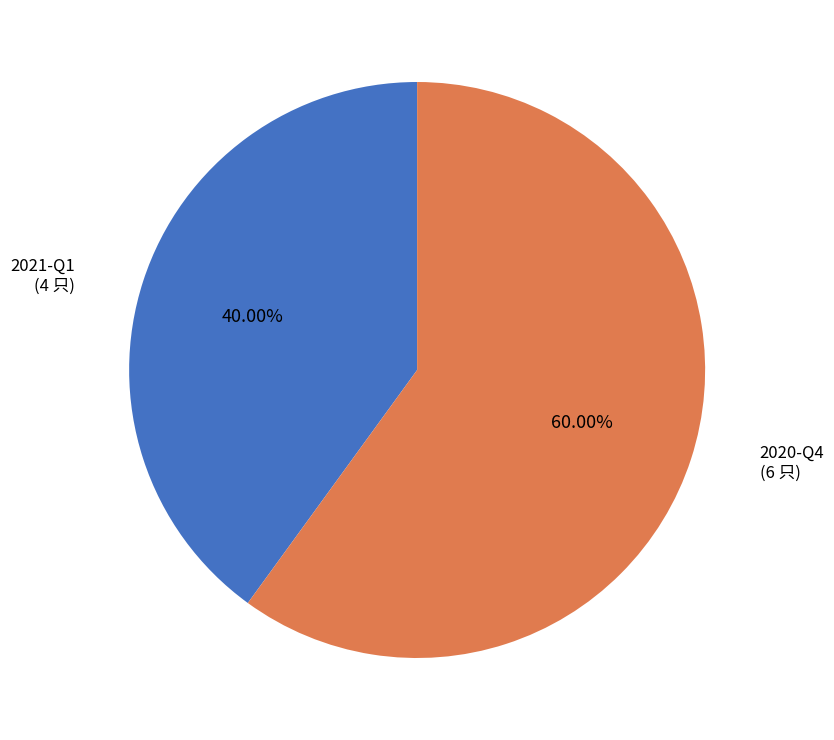

Is there any slice that represents more than half of the pie?

Yes